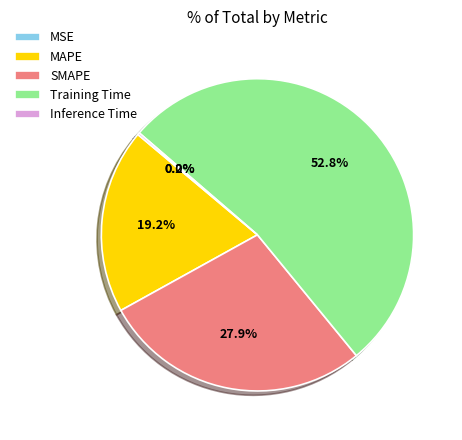

To the nearest percent, what is the difference between the largest and smallest slice percentages?

53%